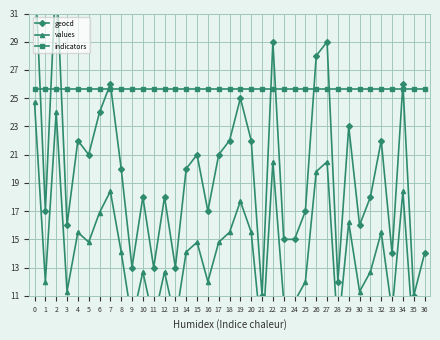

List the series in order of their peak value, highest first.

geocd, indicators, values